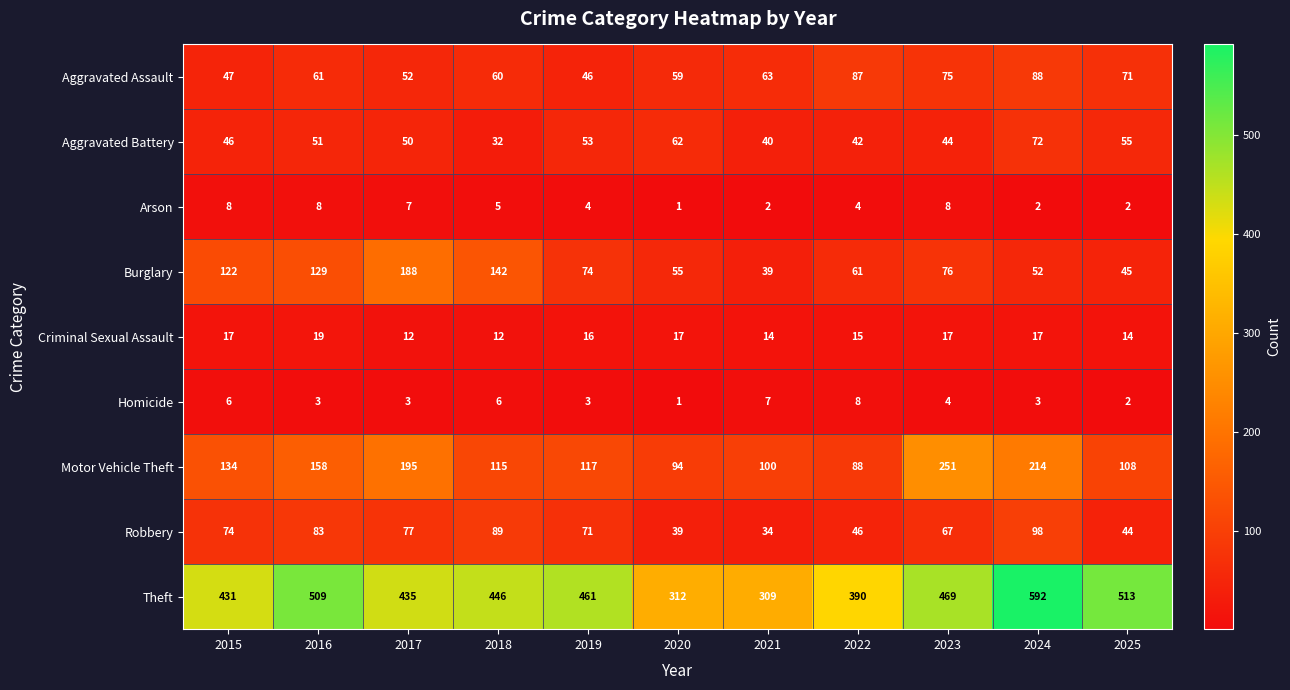

What is the difference between the Theft values at 2019 and 2025?

52